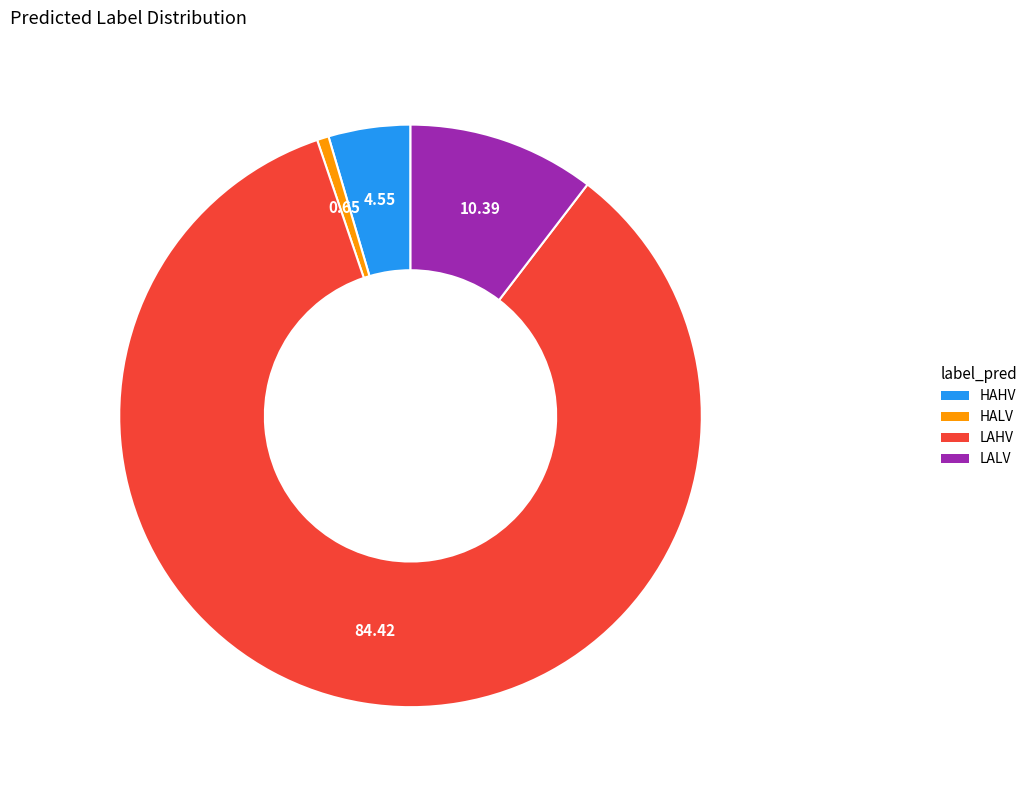

How many slices are in this pie chart?

4